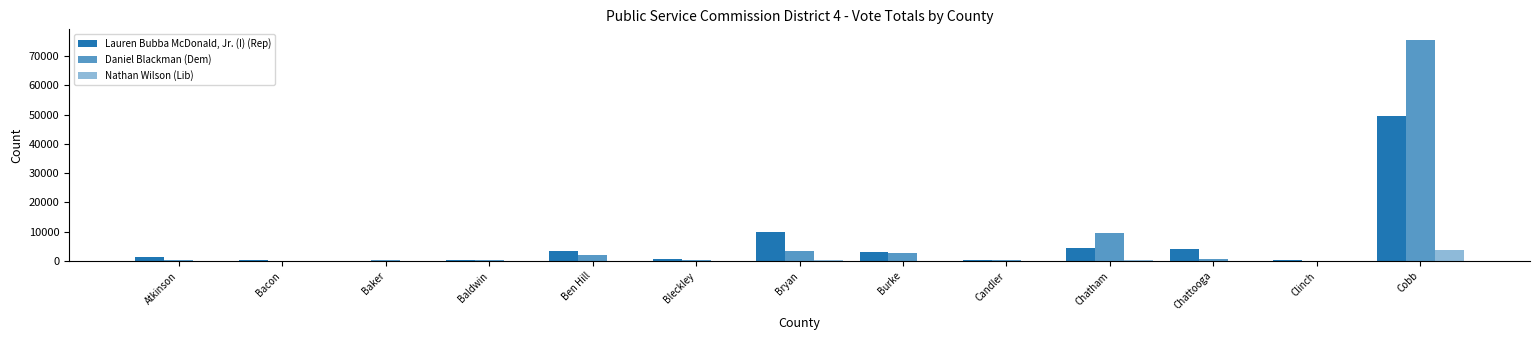

List the labels in order of Nathan Wilson (Lib) value, largest first.

Cobb, Bryan, Chatham, Chattooga, Ben Hill, Burke, Atkinson, Bacon, Baldwin, Bleckley, Clinch, Candler, Baker